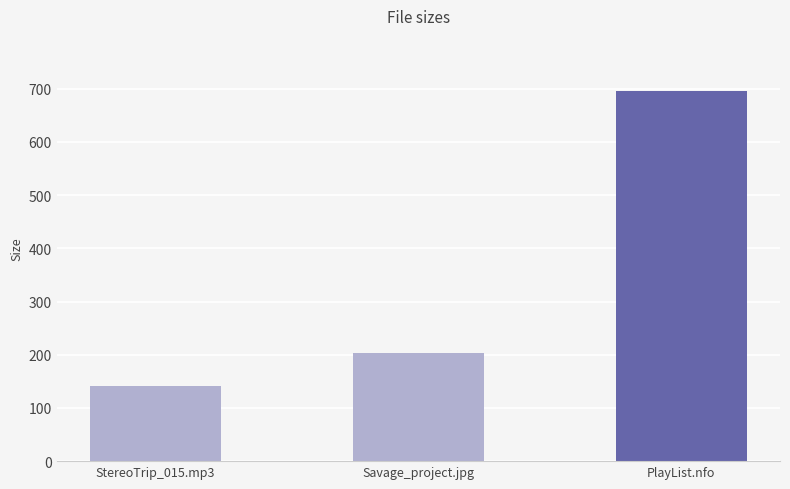

What is the difference between the values at Savage_project.jpg and StereoTrip_015.mp3?

63.4